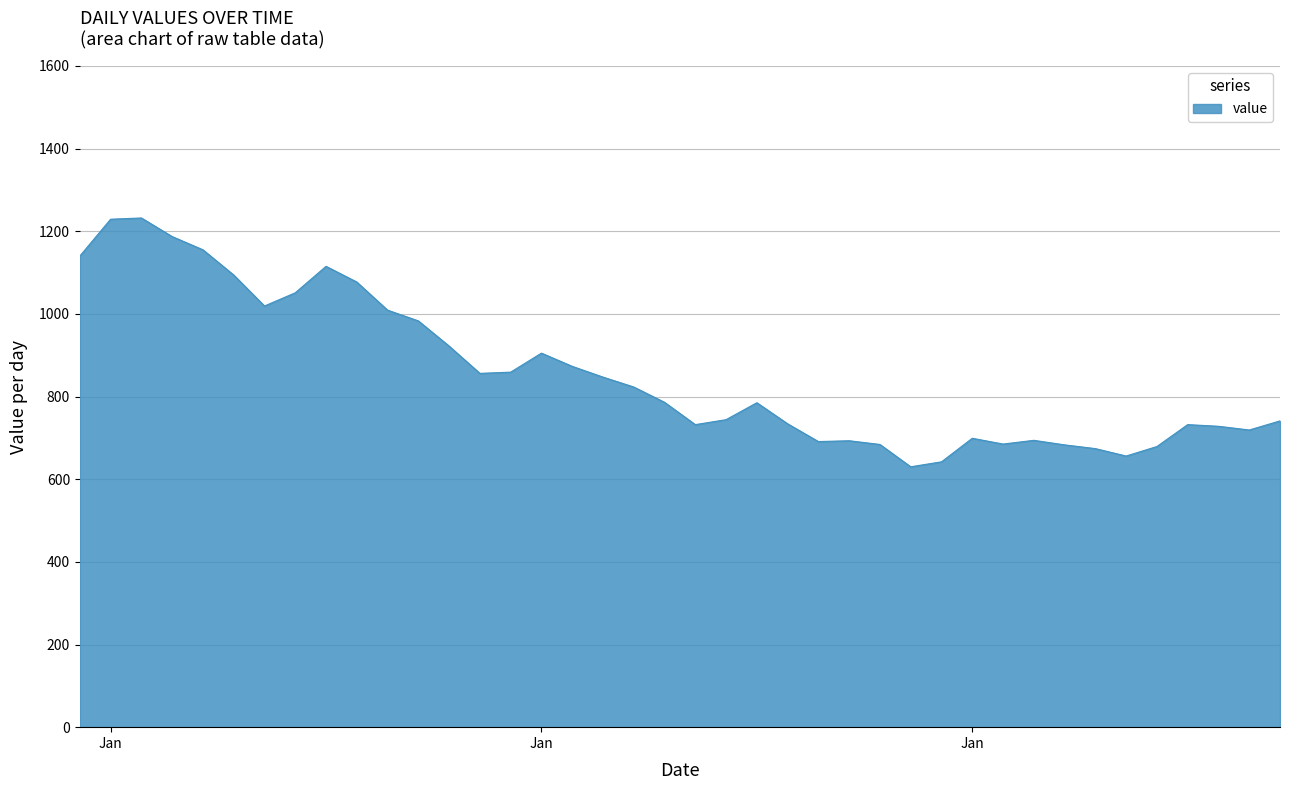

What is the difference between the maximum and second lowest values?

590